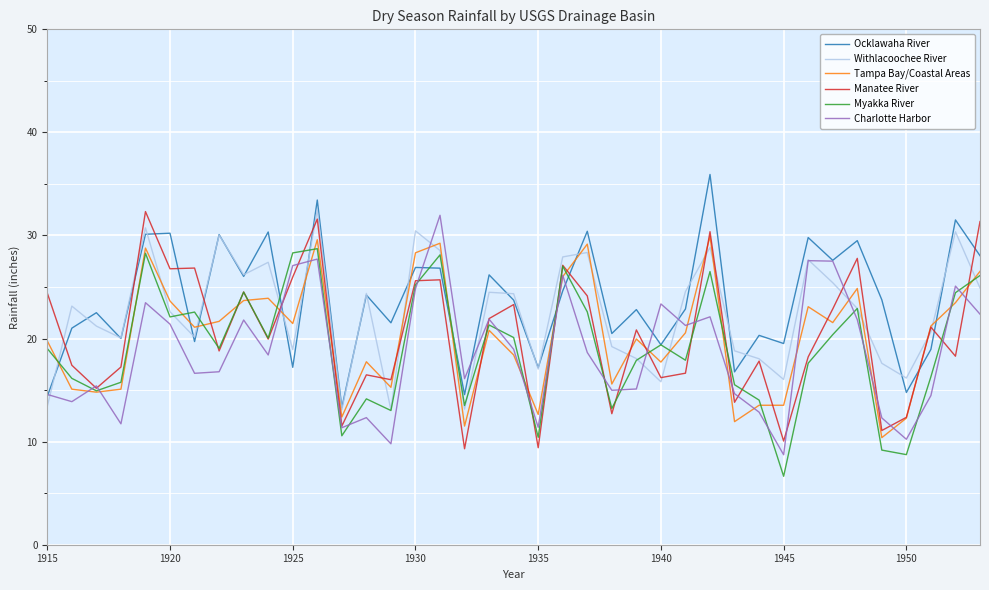

Which series has the largest total across all categories?

Ocklawaha River